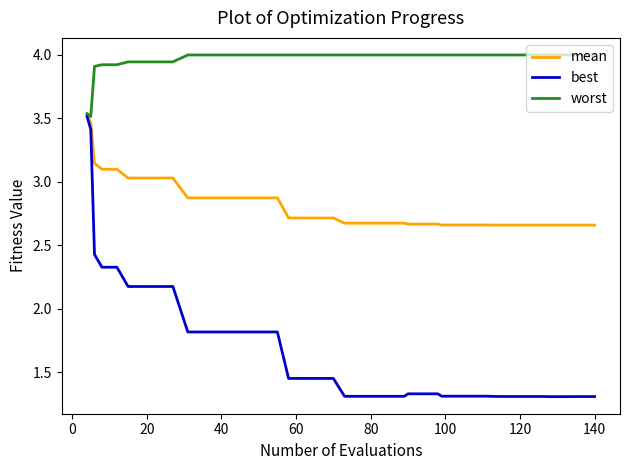

Which series has the widest spread of values?

best